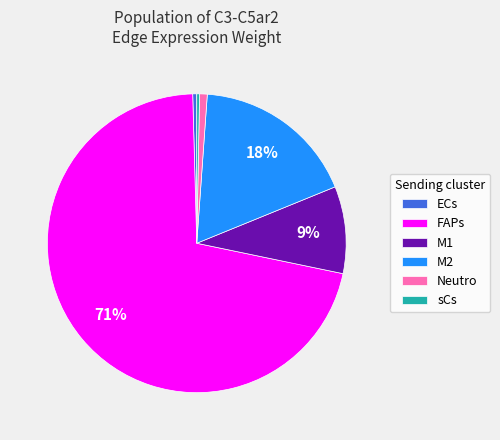

The M1 slice represents 9% of the pie. True or false?

True